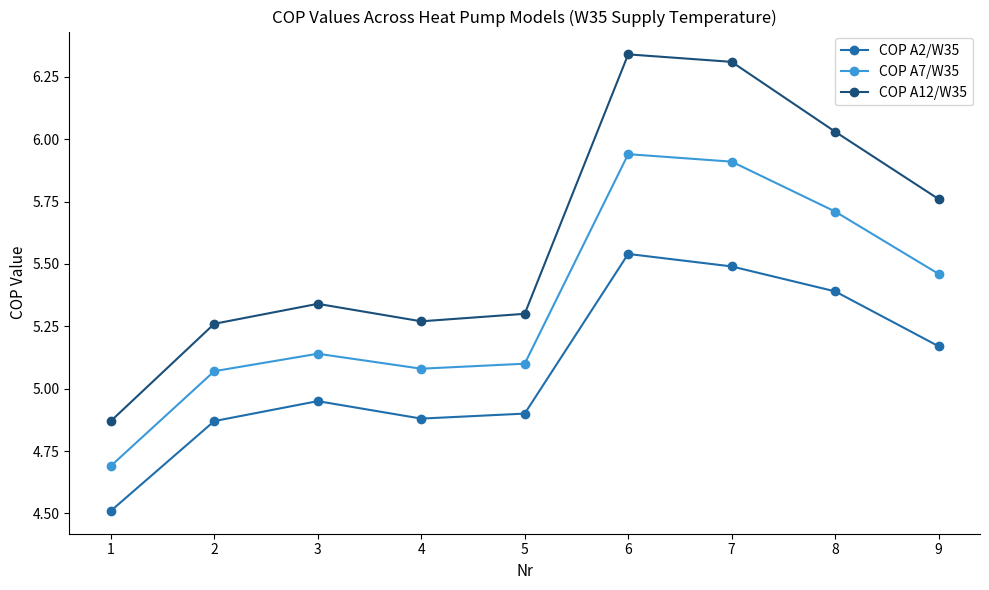

The COP A2/W35 series shows 1.6 at 7. True or false?

False